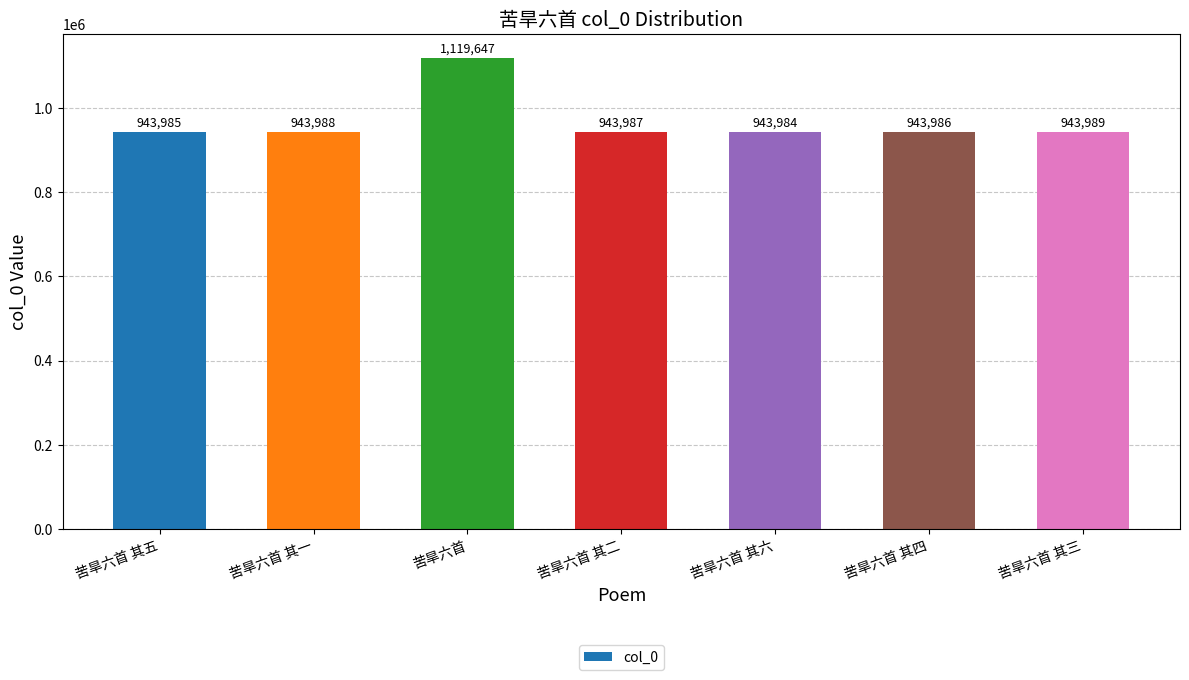

Is it true that the value at 苦旱六首 其三 is 943989?

True